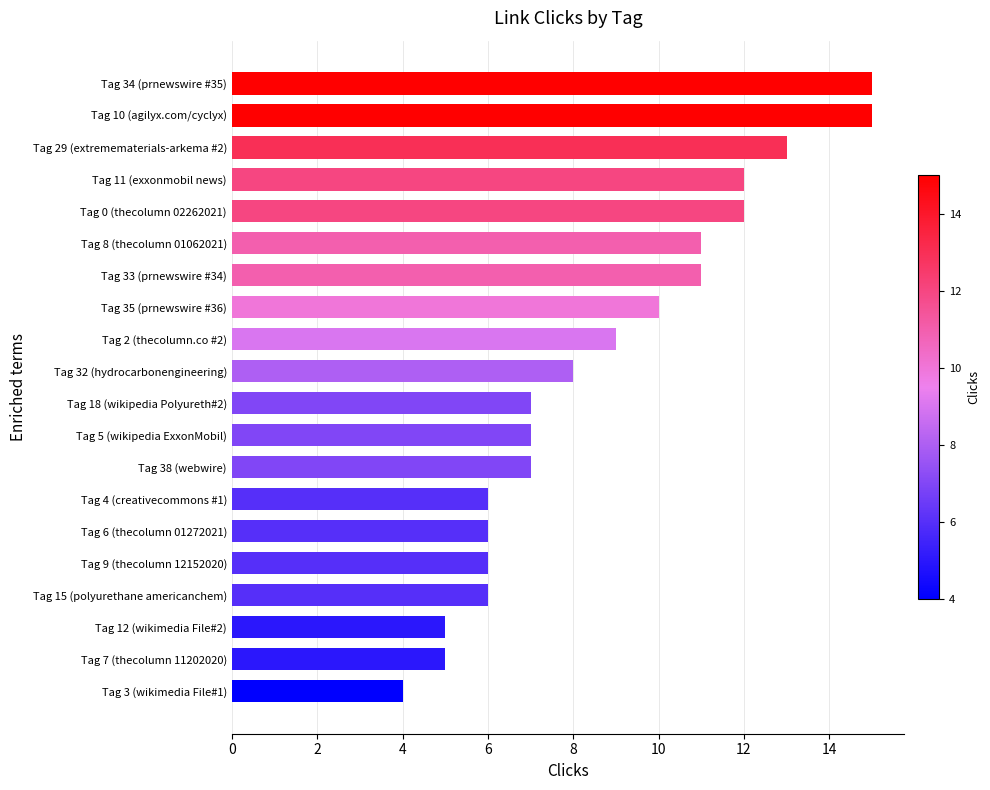

What is the smallest value displayed?

4